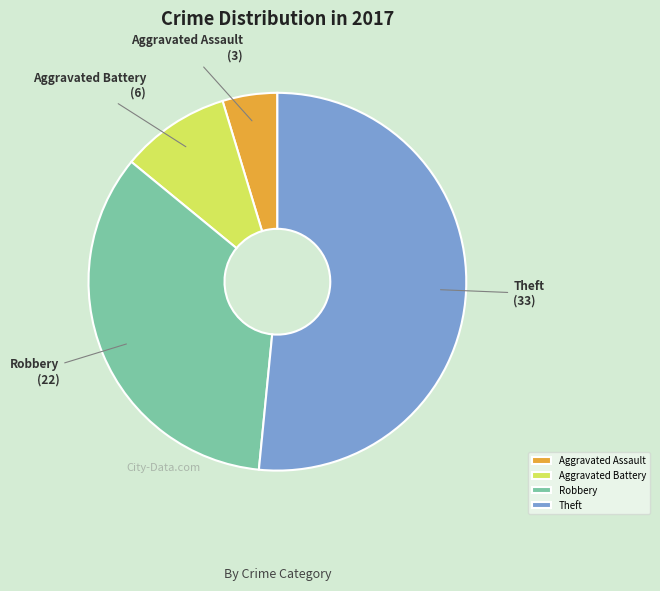

Which slice is the smallest?

Aggravated Assault